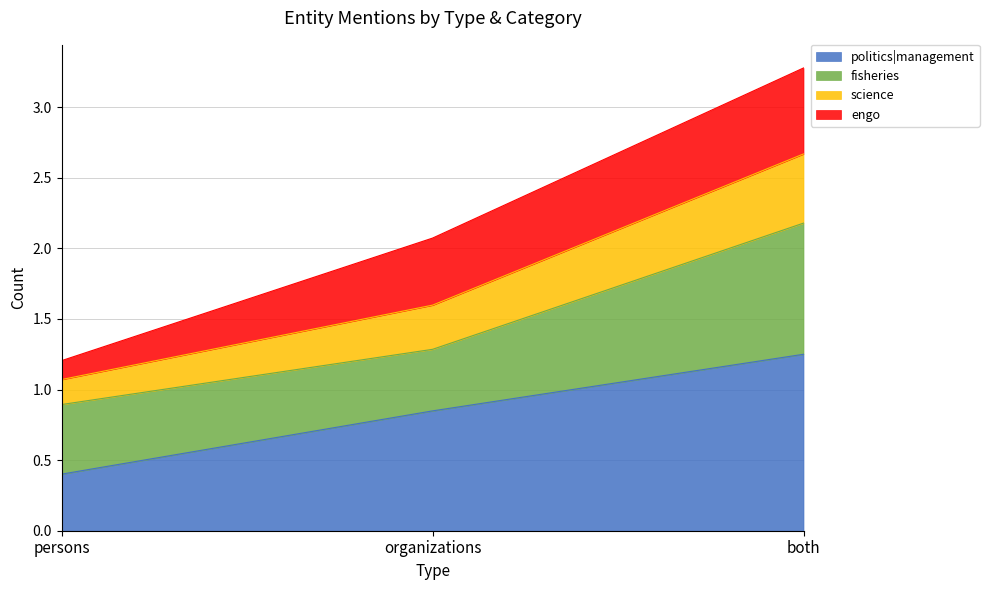

What is the total value across all series at both?

3.3